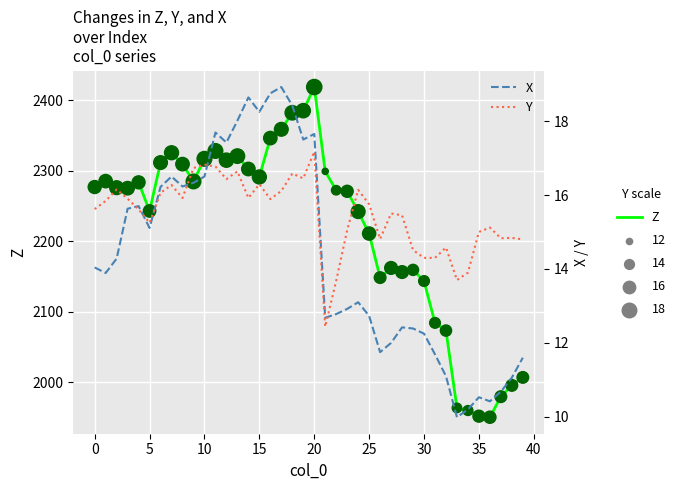

At how many categories does at least one series exceed 347?

40